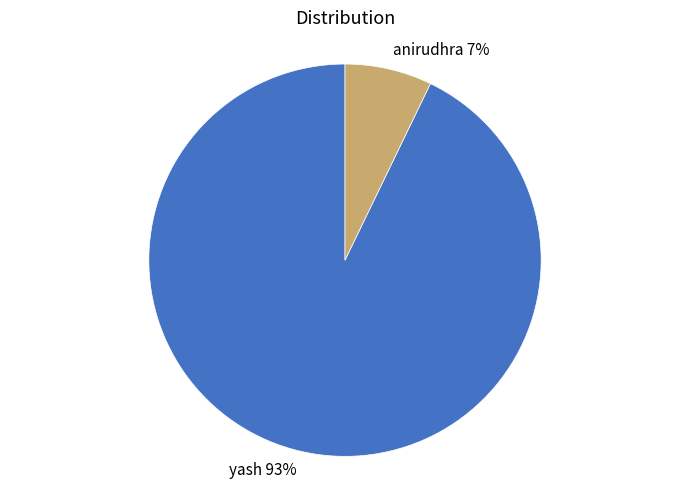

How many segments does this pie chart have?

2